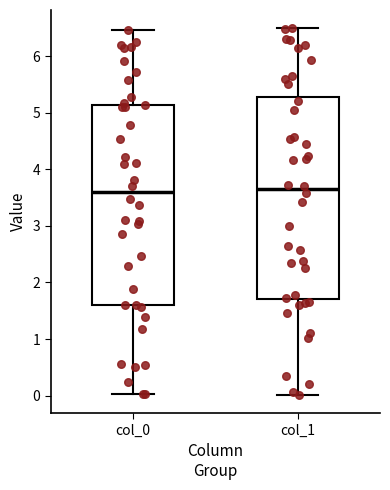

Reading left to right, transcribe this box plot: for each box, give where its median line is, the range the box spans, and where its two whiskers end, as read against the y-axis. The values are not printed on the chart, so give them approximately, as read against the axis.

col_0: median 3.6, box 1.6 to 5.1, whiskers 0.0 to 6.5
col_1: median 3.7, box 1.7 to 5.3, whiskers 0.0 to 6.5